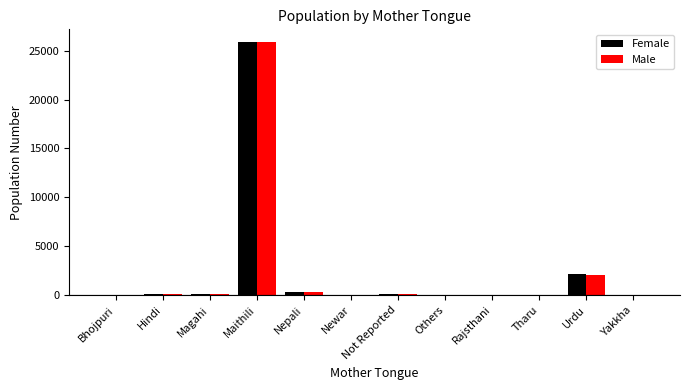

At which category is the sum across all series the highest?

Maithili